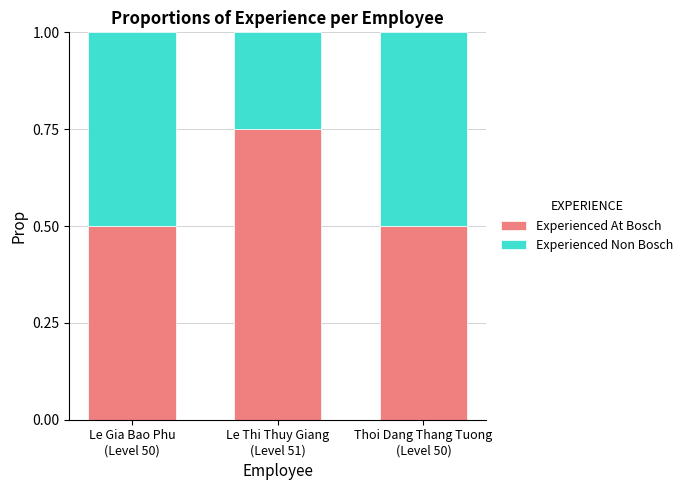

What is the sum of all Experienced At Bosch values?

1.8